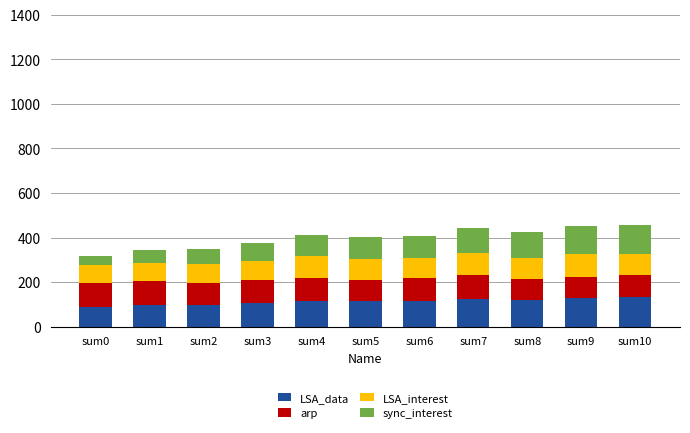

How many values in the LSA_data series exceed 116?

6